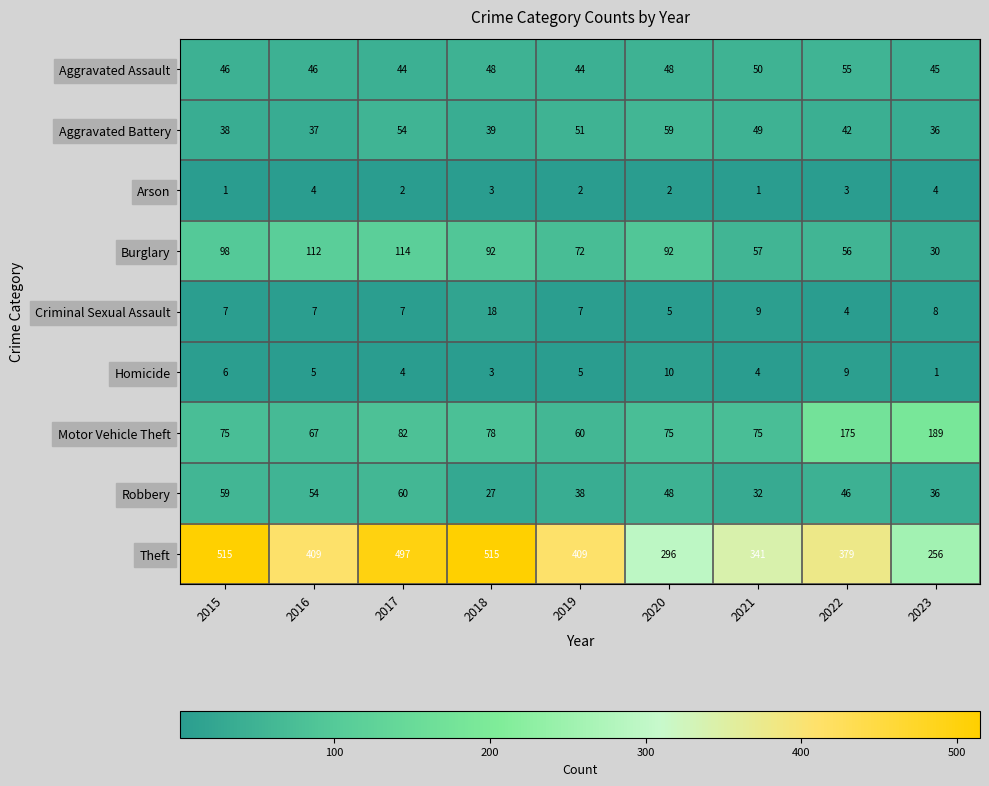

Is it true that Aggravated Assault equals 44 at 2017?

True